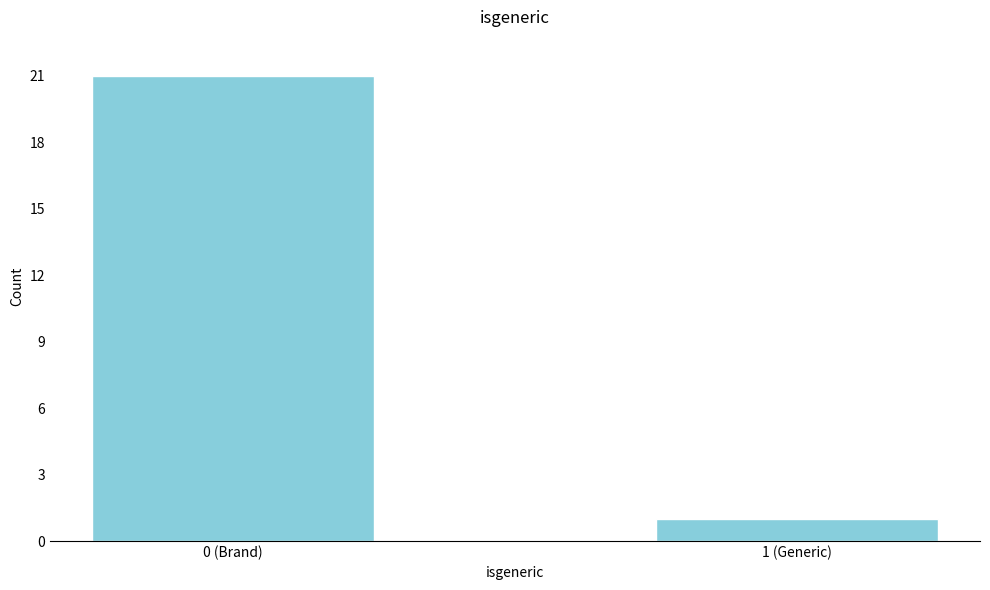

Reading left to right, what are all the values shown in this chart?

21	1